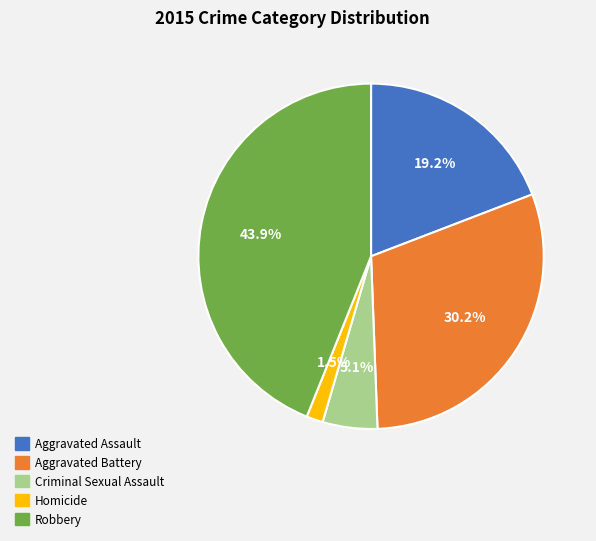

The Aggravated Assault slice represents 25% of the pie. True or false?

False